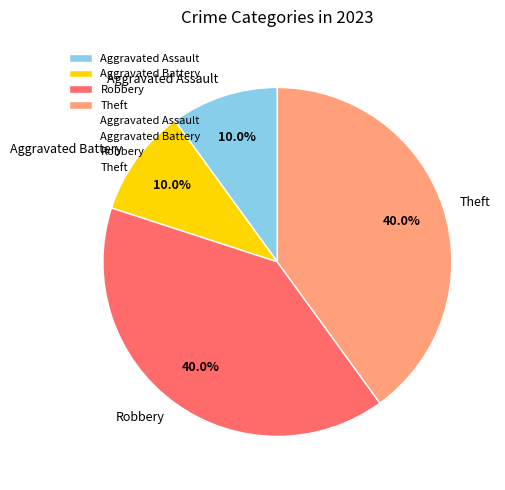

Approximately how many times larger is the value at Aggravated Assault compared to Aggravated Battery?

1.0